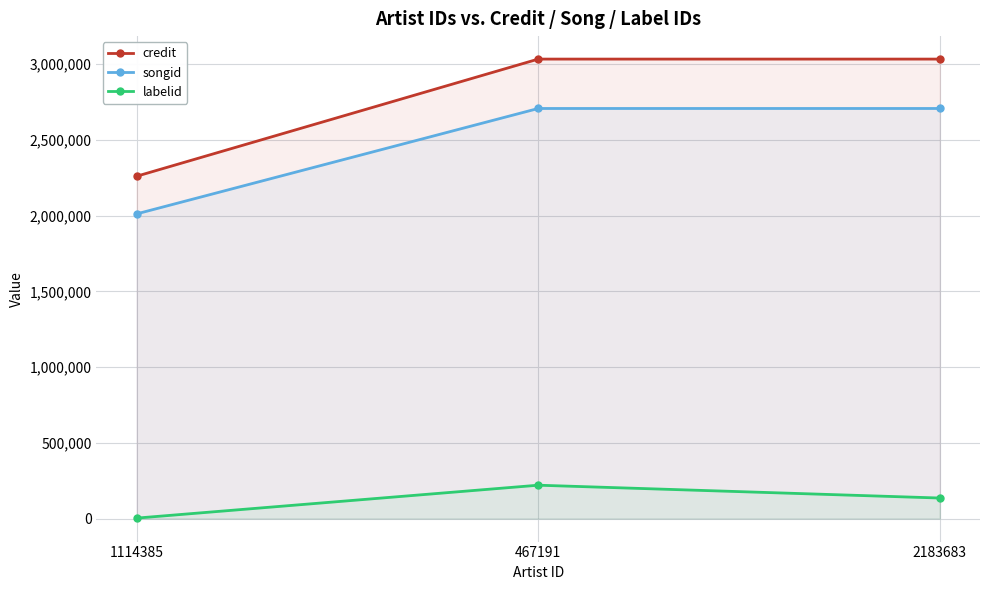

Reading left to right, extract all data points from this chart.

credit: 2259436	3032640	3032640
songid: 2010951	2706661	2706661
labelid: 3267	220502	135793